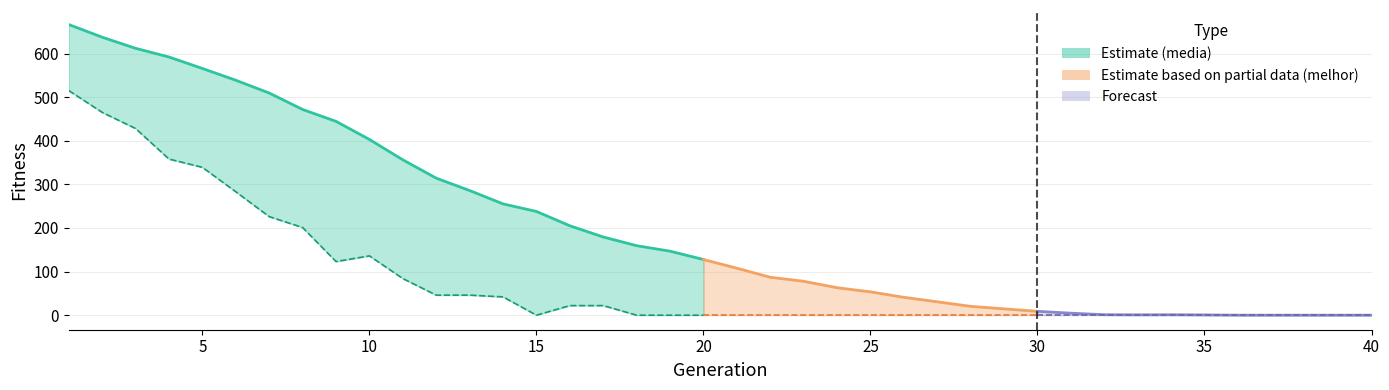

How many data points does each series have?

40